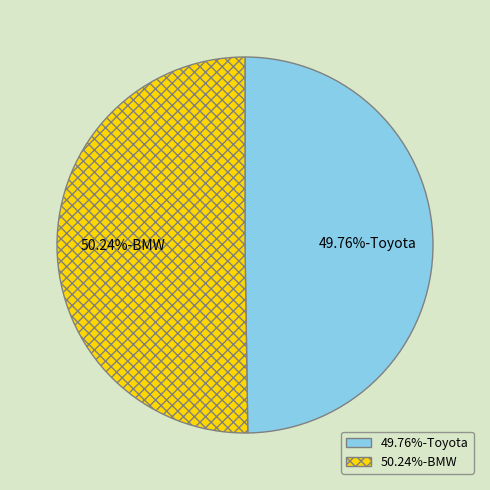

Is there any slice that represents more than half of the pie?

Yes